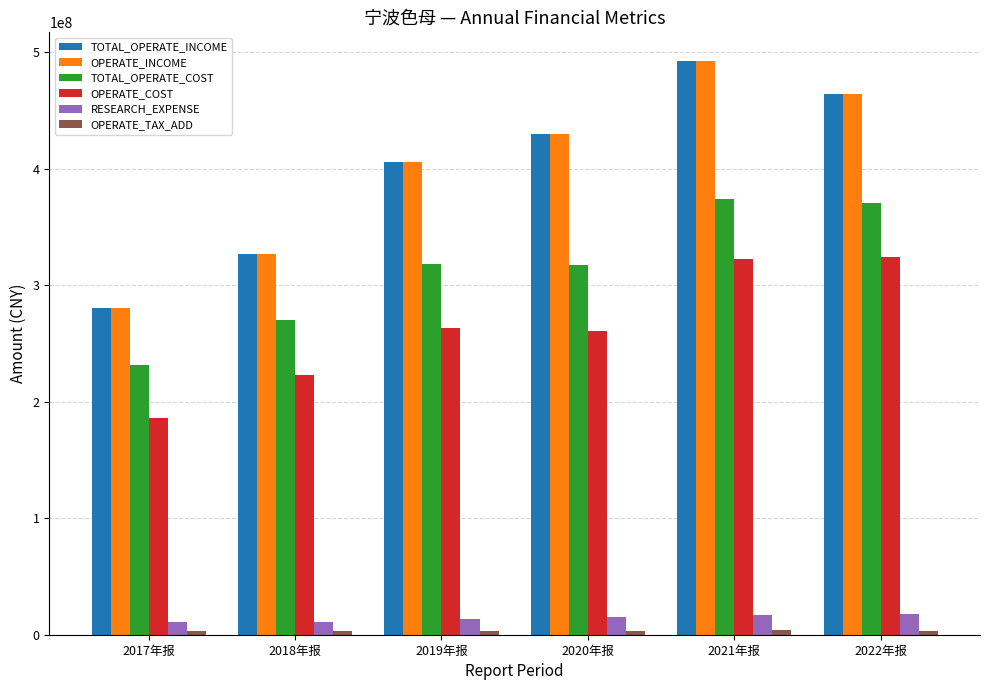

What is the sum of all TOTAL_OPERATE_COST values?

1881091118.8